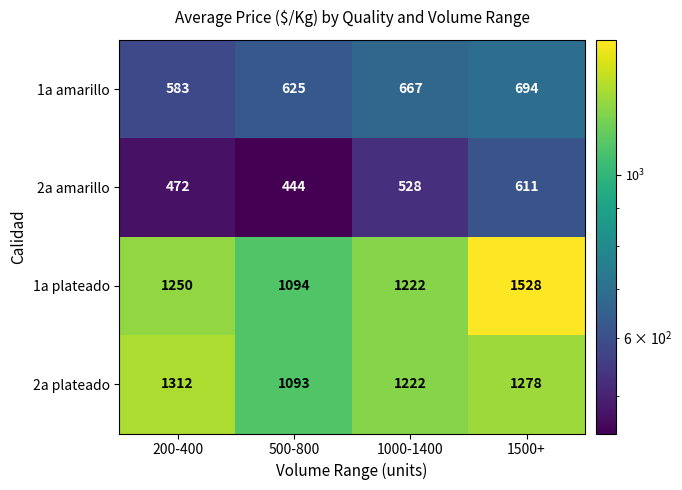

What is the difference between the maximum and minimum values in the 2a amarillo series?

167